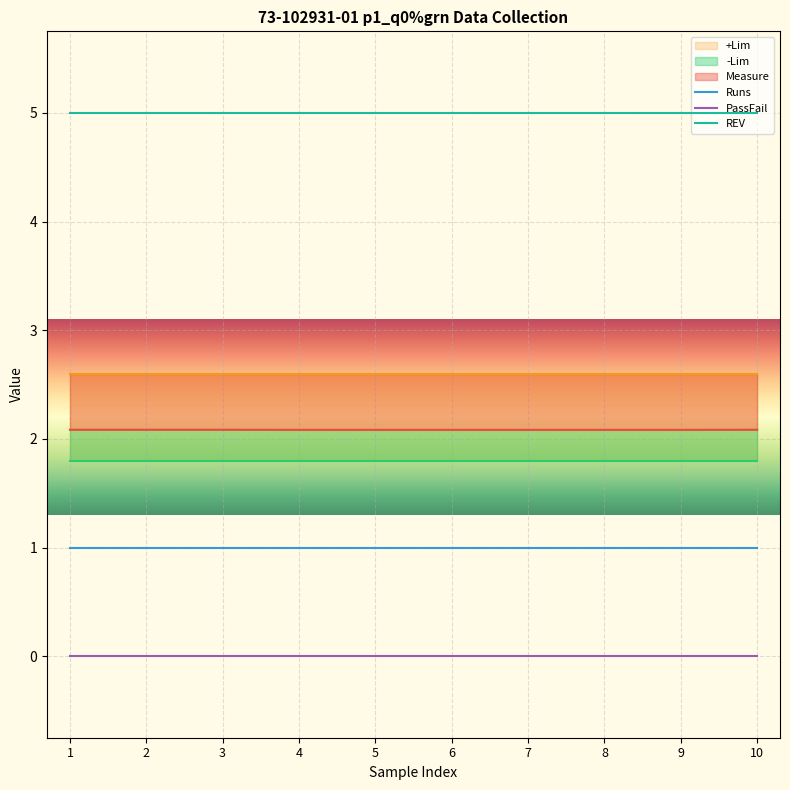

What is the value of the Measure point at the 4th from the left?

2.1